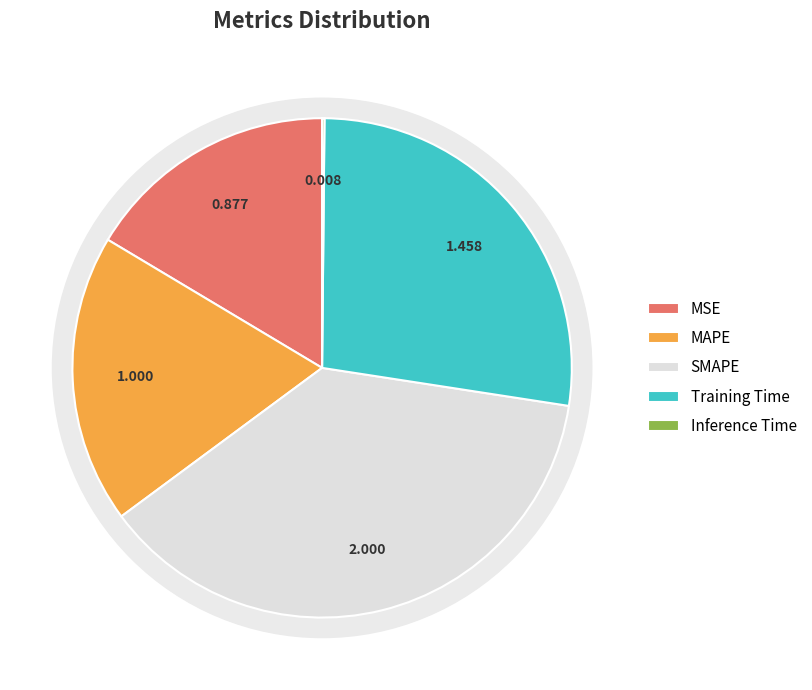

Is the sum of MAPE and MSE greater than half?

No